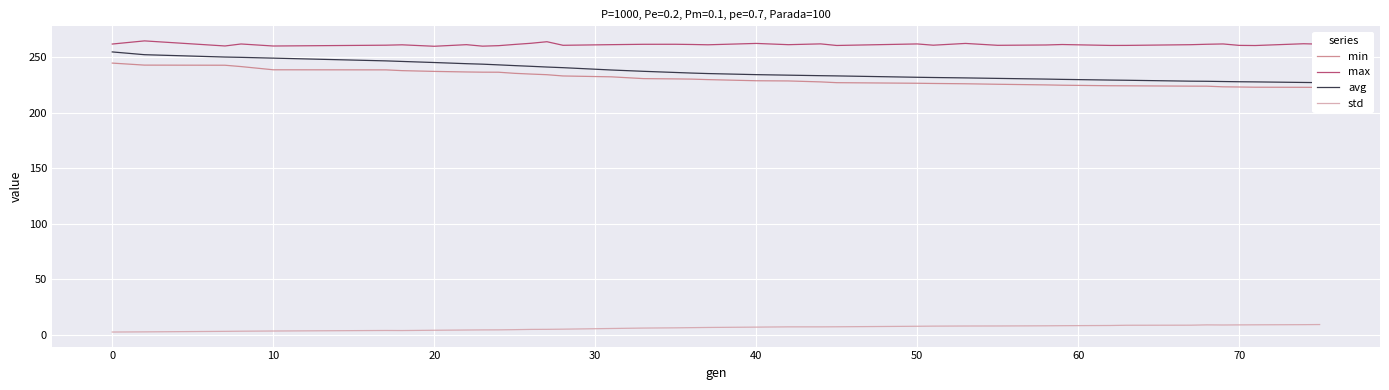

True or false: max has a value of 416.2 at 20.

False